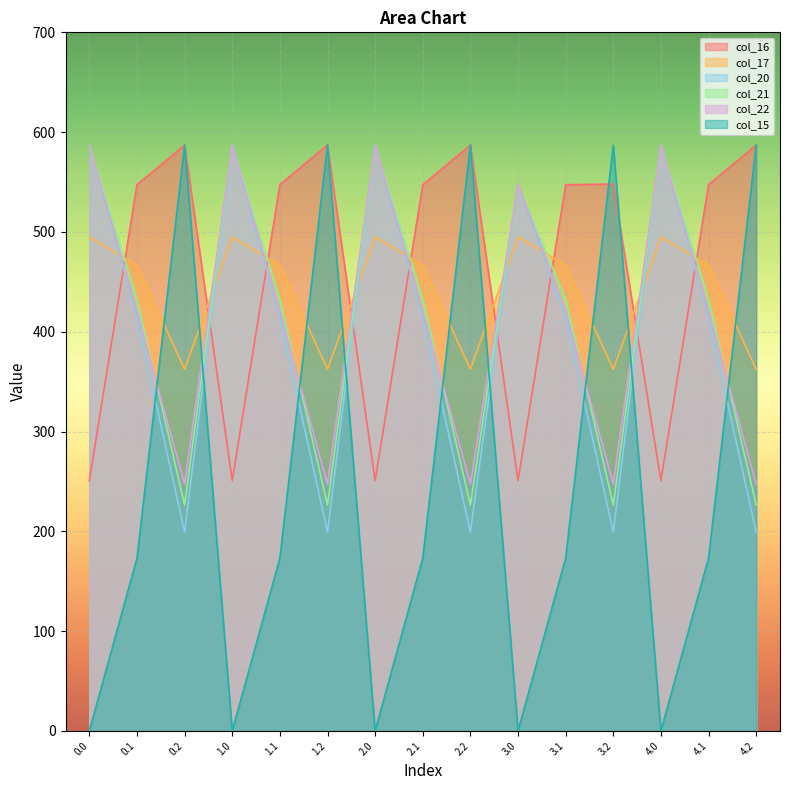

What position from the right is 4.0?

3